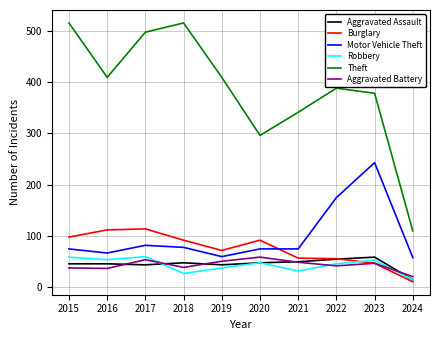

At which category does Aggravated Battery reach its first local peak?

2017